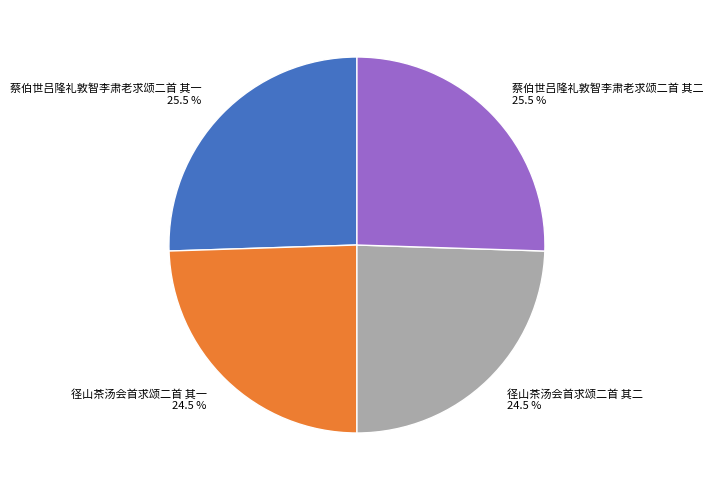

Which has a higher value, 径山茶汤会首求颂二首 其二 or 蔡伯世吕隆礼敦智李肃老求颂二首 其二?

蔡伯世吕隆礼敦智李肃老求颂二首 其二